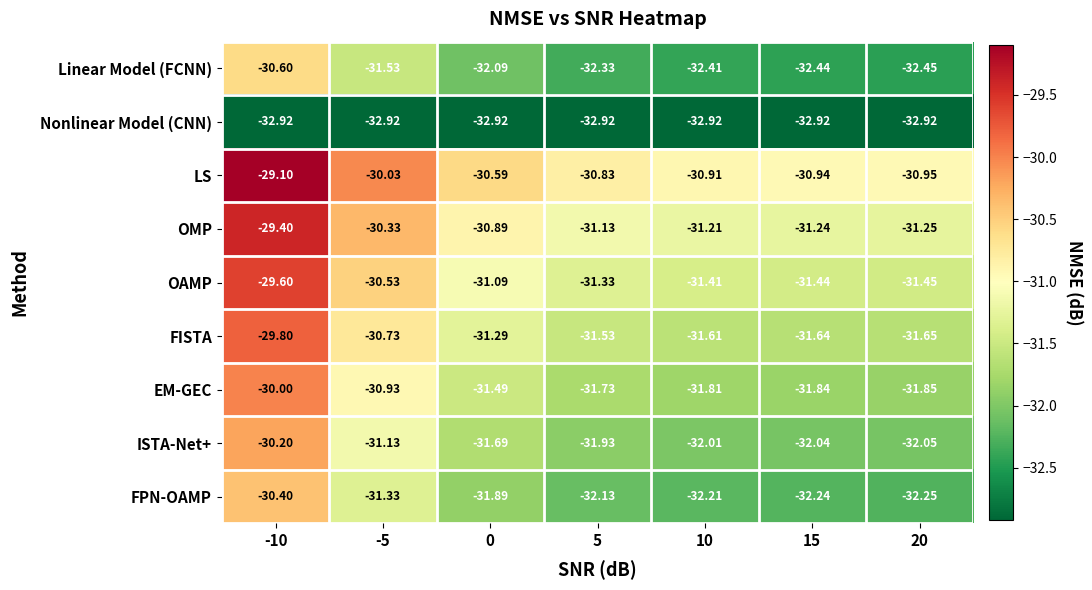

List the series in order of their peak value, highest first.

LS, OMP, OAMP, FISTA, EM-GEC, ISTA-Net+, FPN-OAMP, Linear Model (FCNN), Nonlinear Model (CNN)